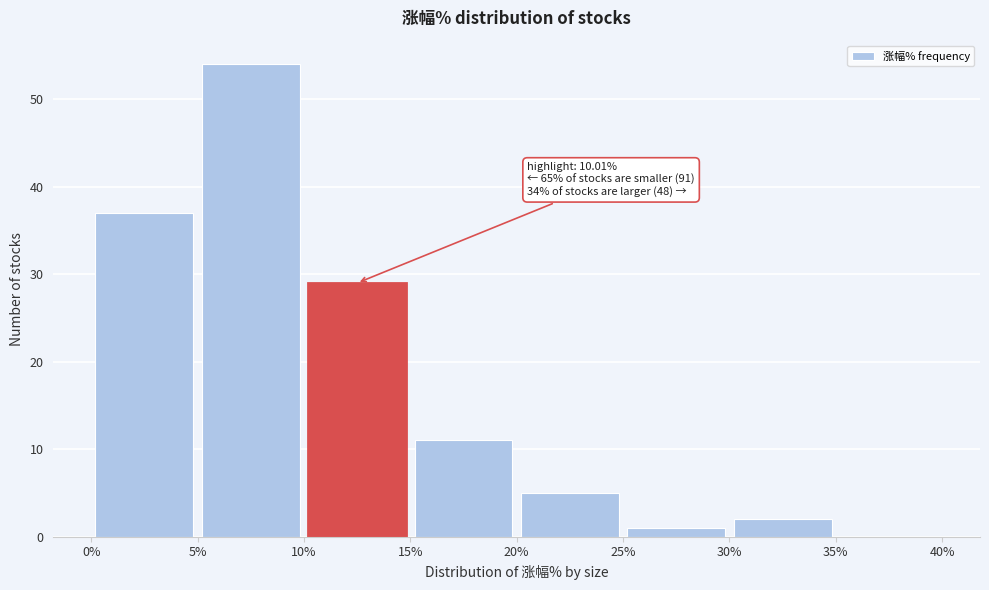

Over which range of the x-axis is the bar tallest?

5% to 10%